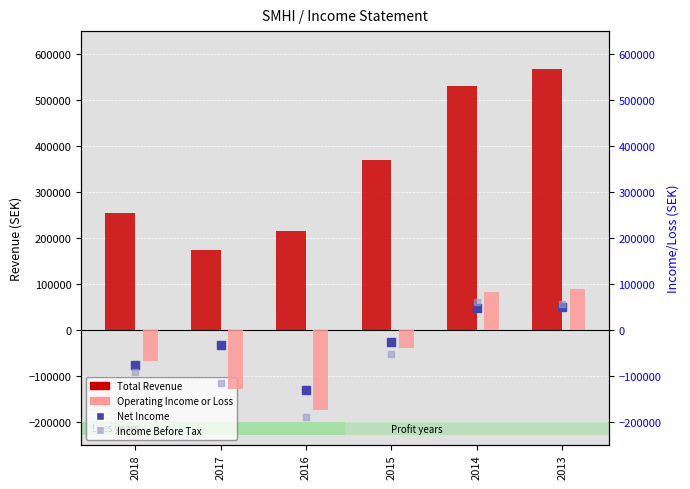

At how many categories does at least one series exceed 464172?

2